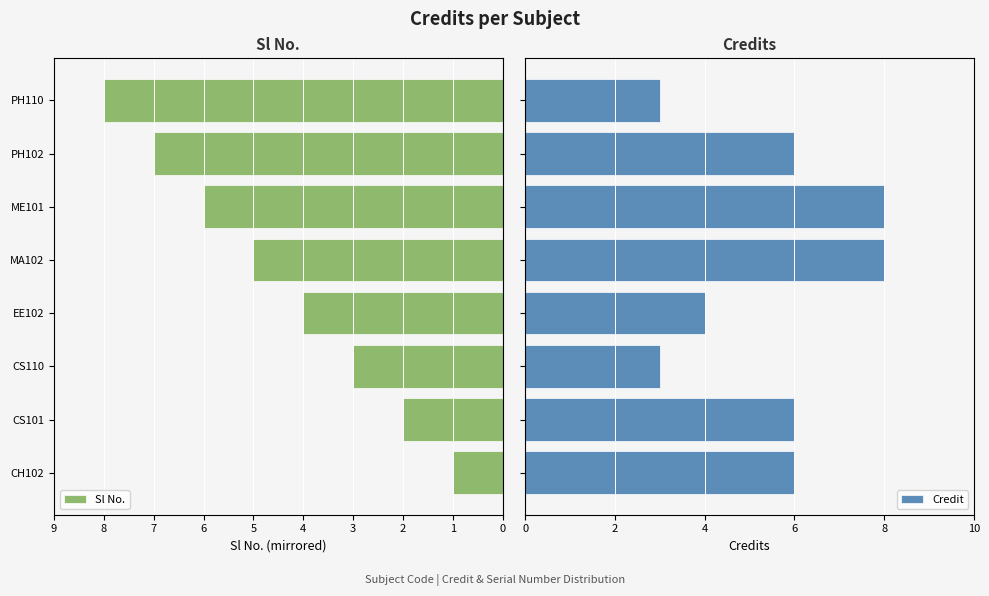

What is the difference between the second highest and minimum values in the Credit series?

5